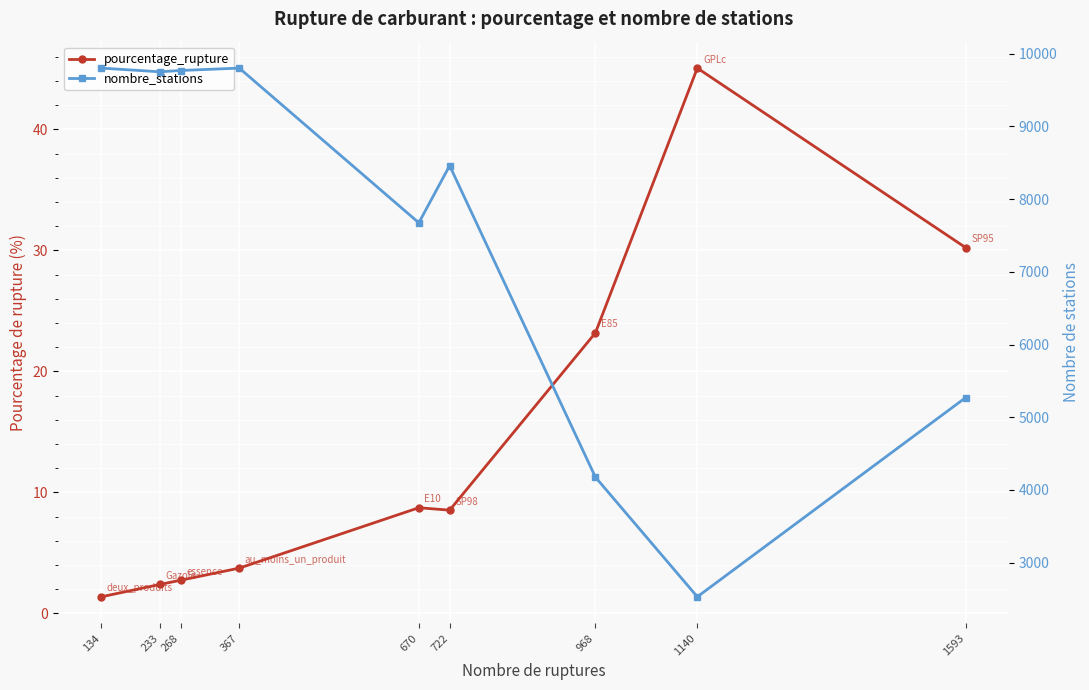

Reading right to left, what are all the values shown in this chart?

pourcentage_rupture: 1593=30.2	1140=45.1	968=23.2	722=8.5	670=8.7	367=3.7	268=2.7	233=2.4	134=1.4
nombre_stations: 1593=5271.0	1140=2530.0	968=4176.0	722=8461.0	670=7675.0	367=9803.0	268=9770.0	233=9752.0	134=9803.0